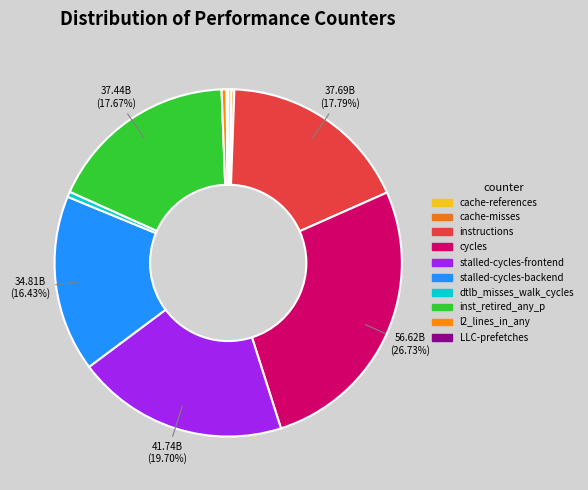

Approximately how many times larger is the value at stalled-cycles-backend compared to stalled-cycles-frontend?

0.8